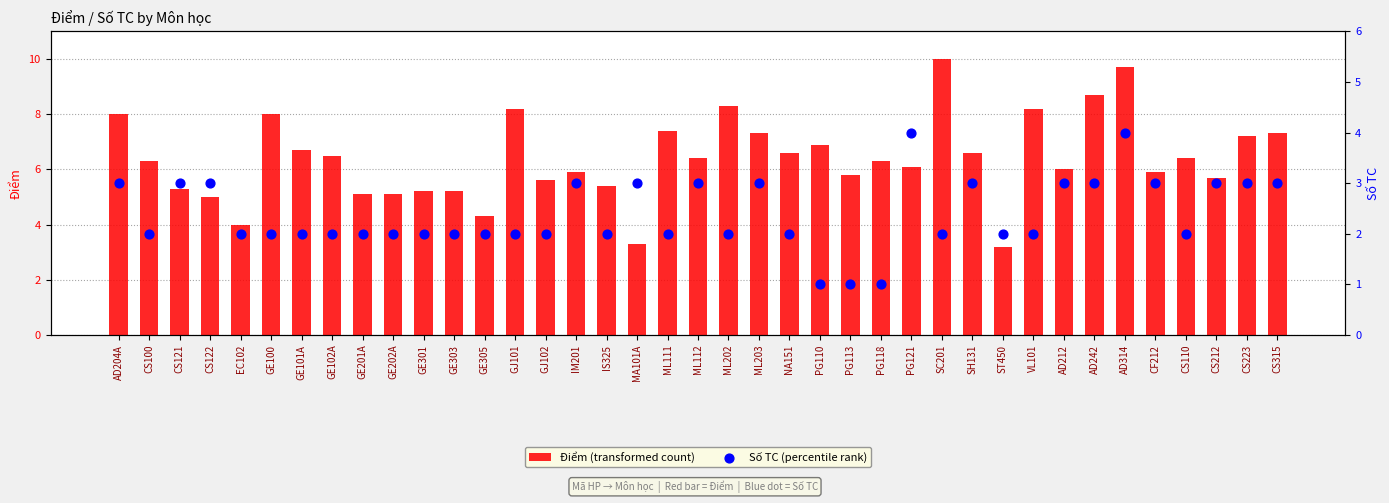

Is the value of Điểm (transformed count) at GE102A greater than the value of Số TC (percentile rank) at IM201?

Yes